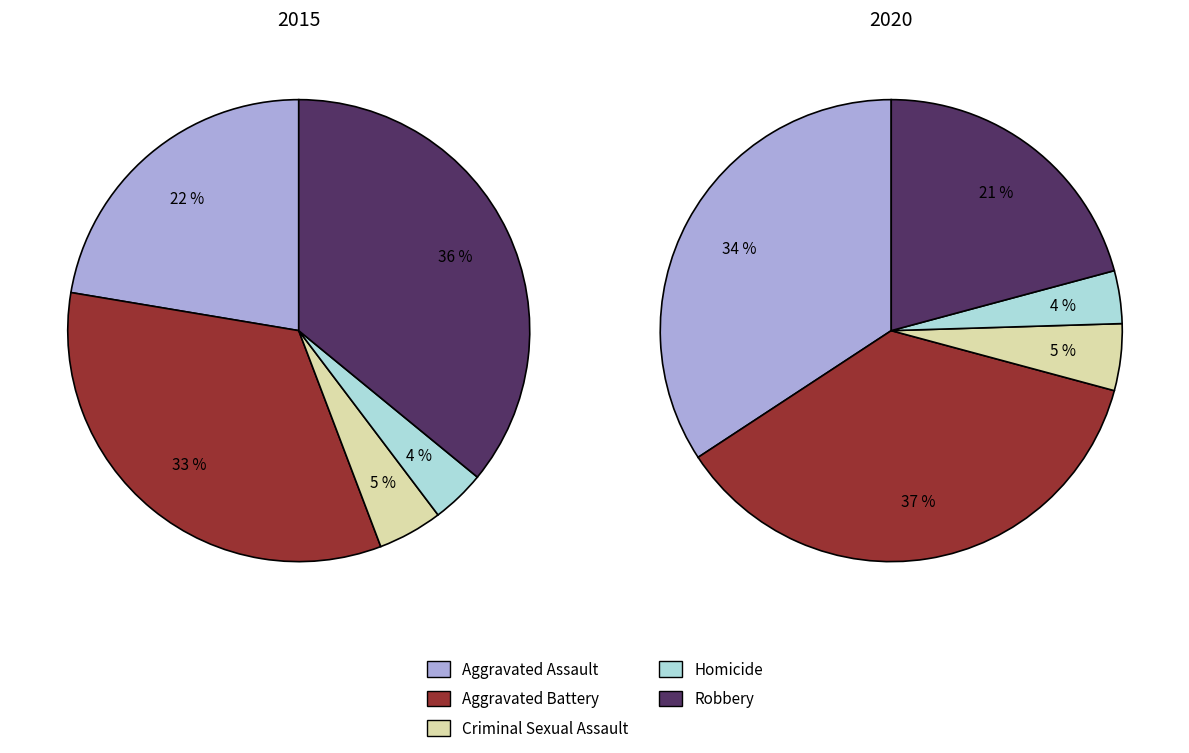

Is it true that Criminal Sexual Assault is 1% of the pie?

False